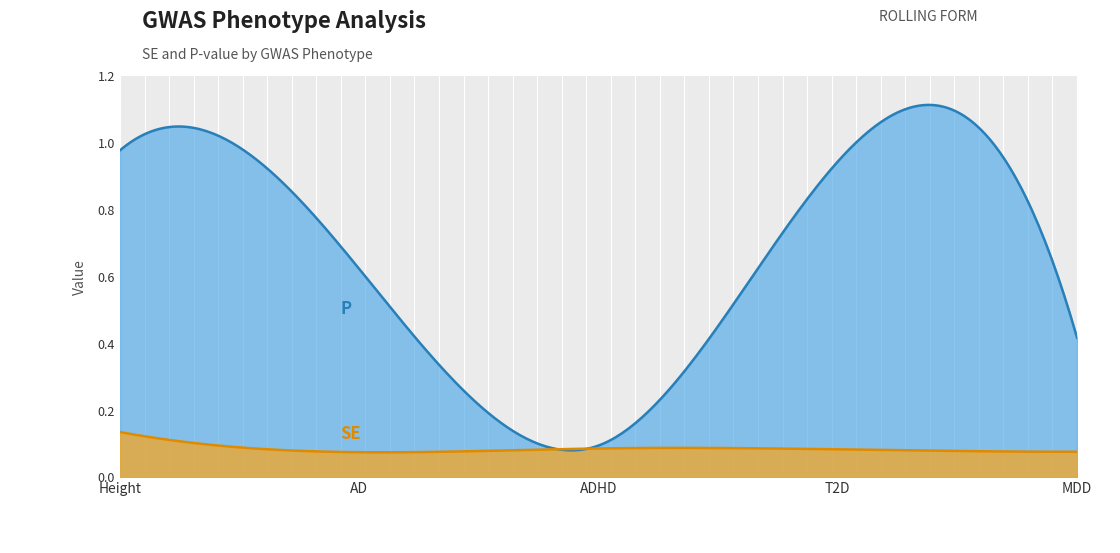

True or false: SE has more than 0 interior local peaks.

True